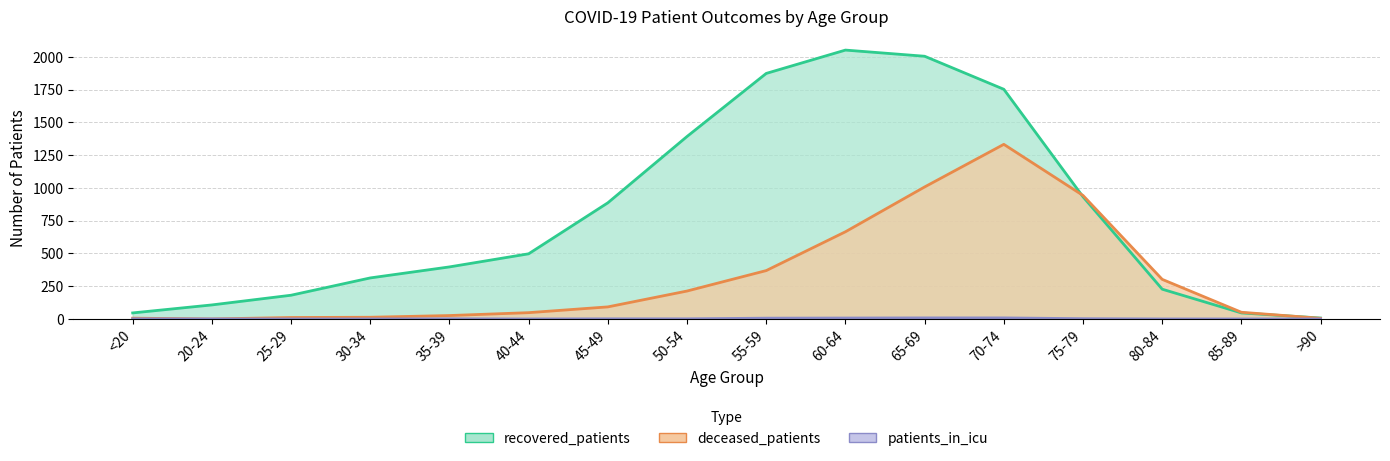

What is the average value of the recovered_patients series?

794